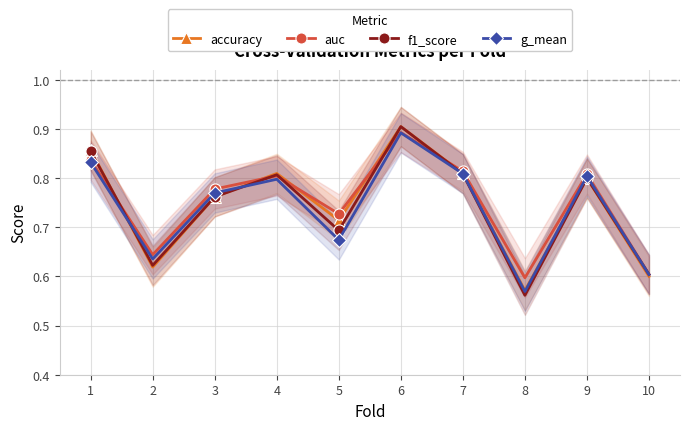

At which category does accuracy reach its first local valley?

2